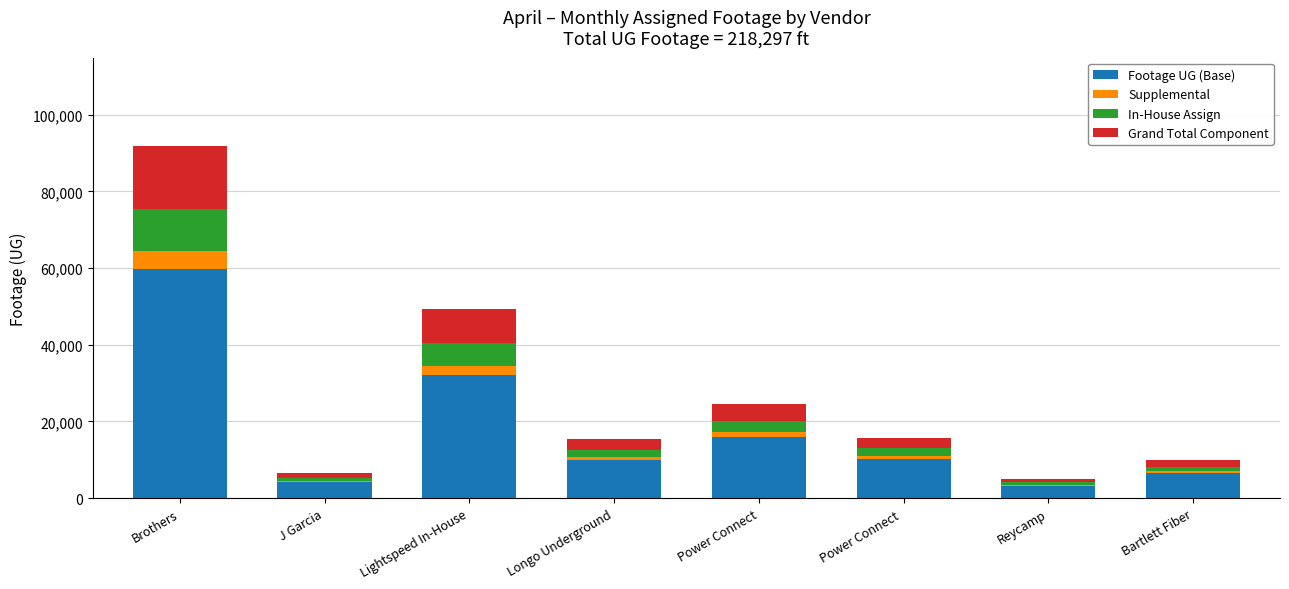

The Footage UG (Base) series shows 31993.0 at Lightspeed In-House. True or false?

True